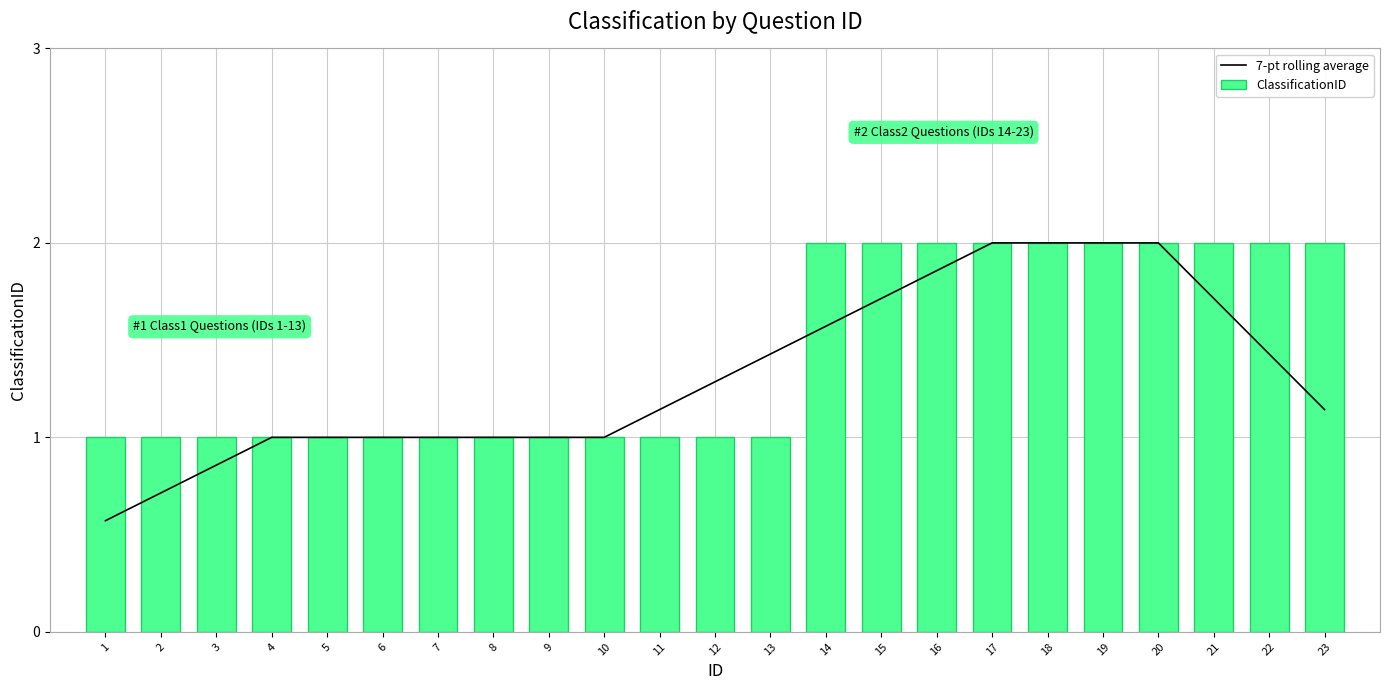

List the series in order of their overall mean, lowest first.

7-pt rolling average, ClassificationID